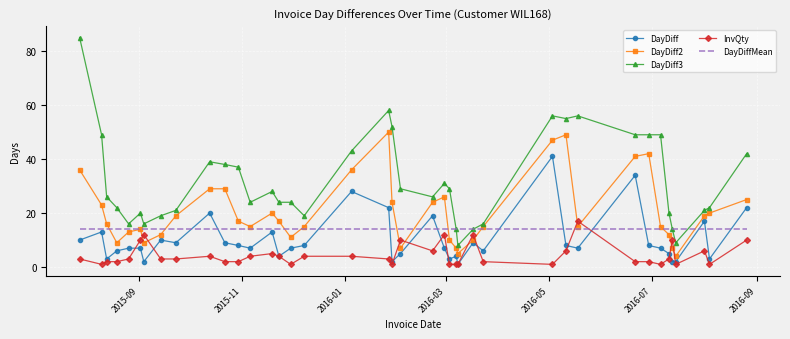

What is the maximum value shown in the chart?

85.0